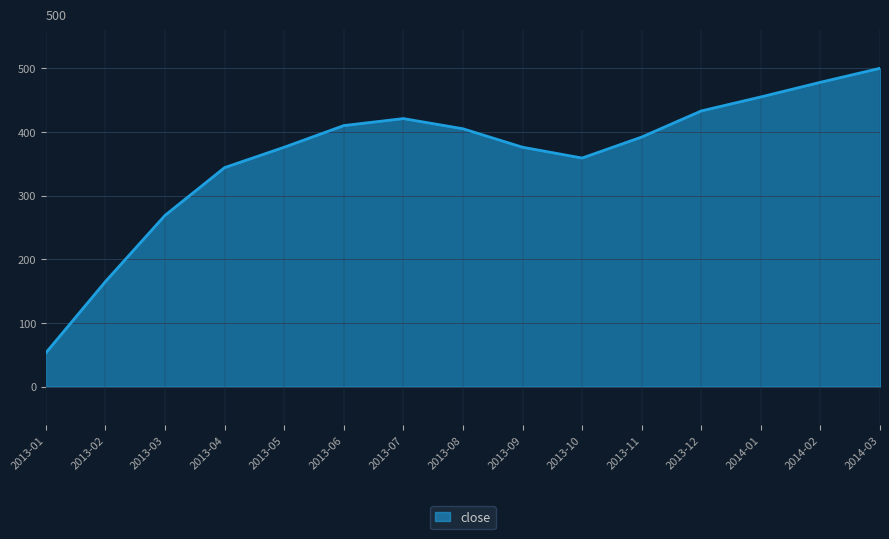

Between 2013-10 and 2013-03, which is larger?

2013-10